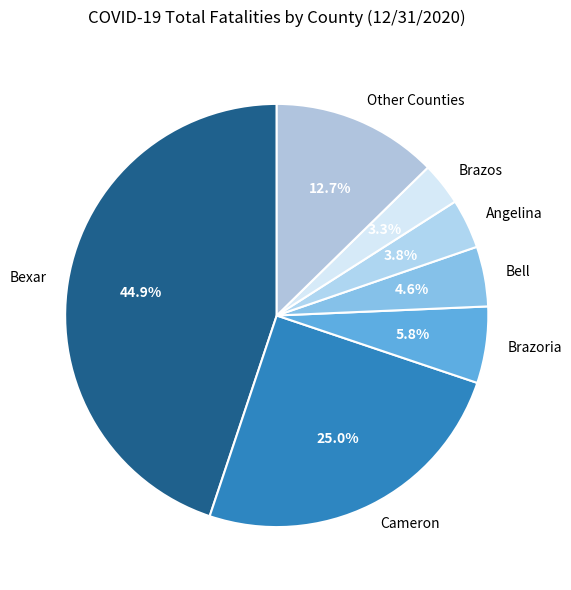

Which slice is the largest?

Bexar